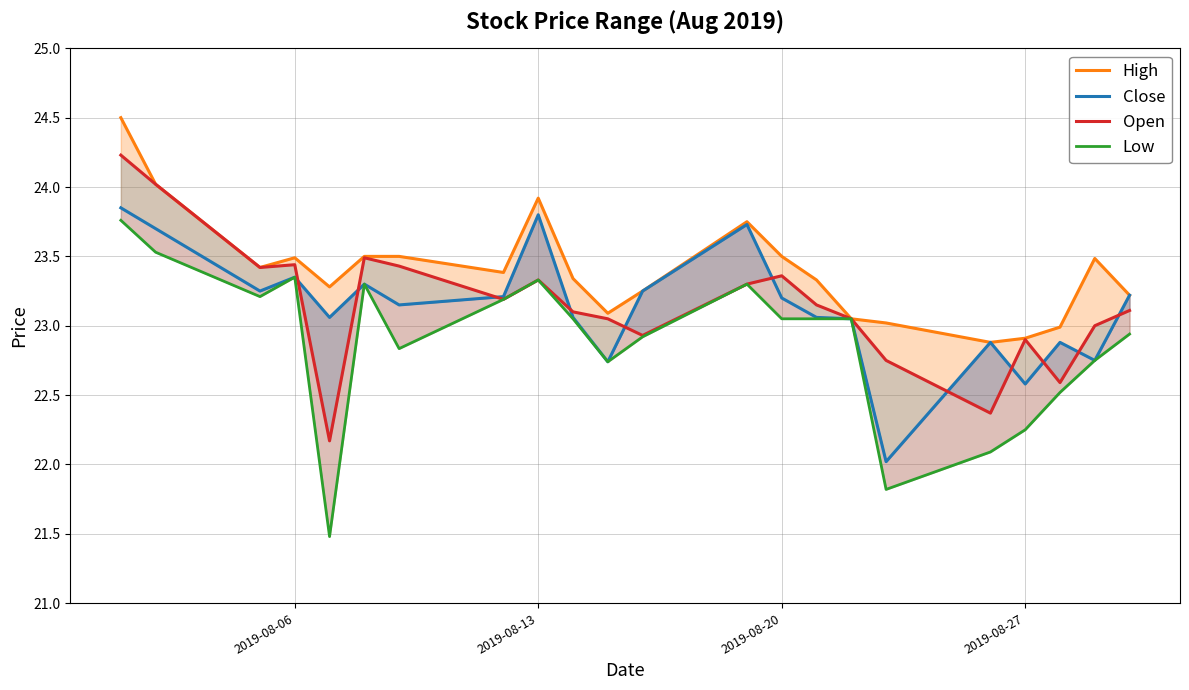

How many interior local peaks does the Open series have?

5